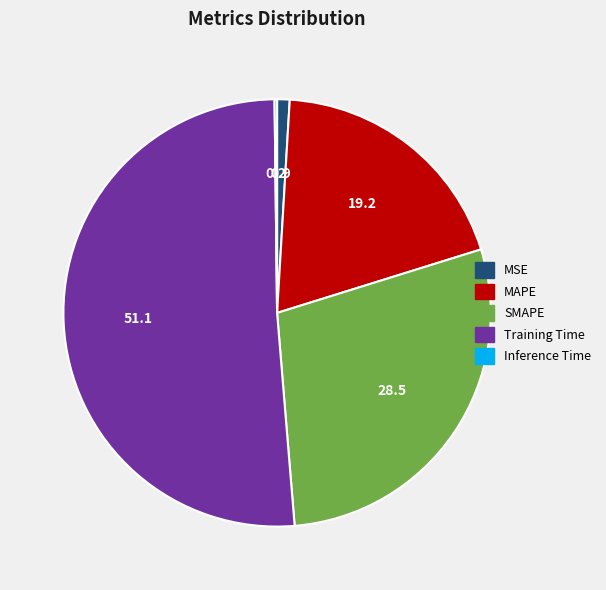

What is the largest slice in the pie chart?

Training Time